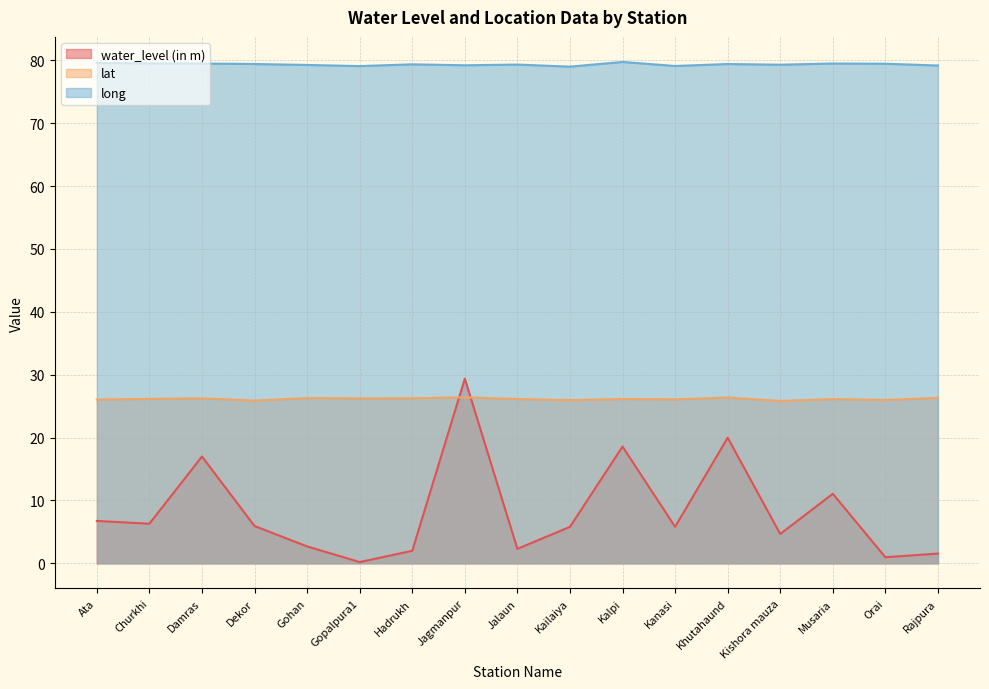

True or false: long has more than 1 points higher than both neighbors.

True